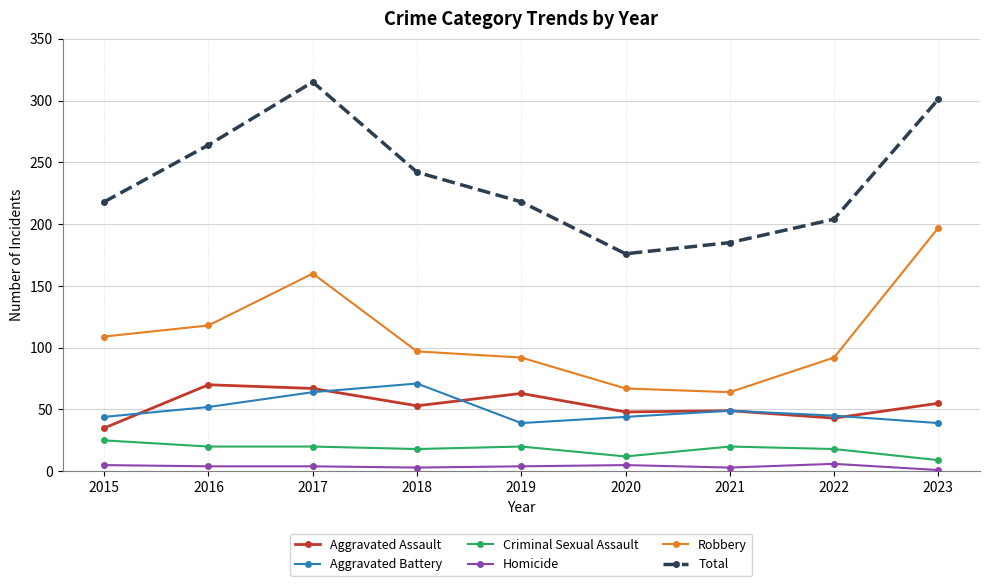

What is the maximum value for Aggravated Assault?

70